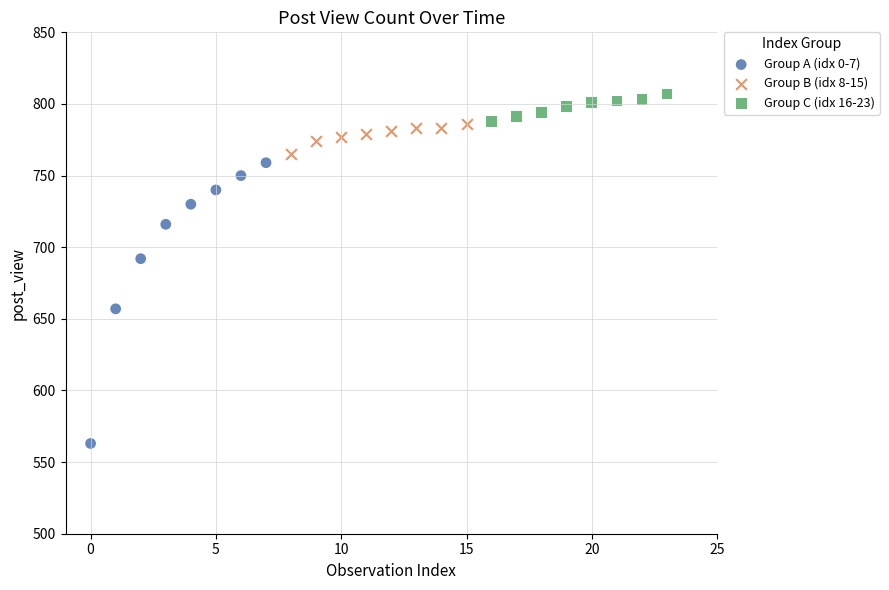

Which series contains the lowest Y value?

Group A (idx 0-7)